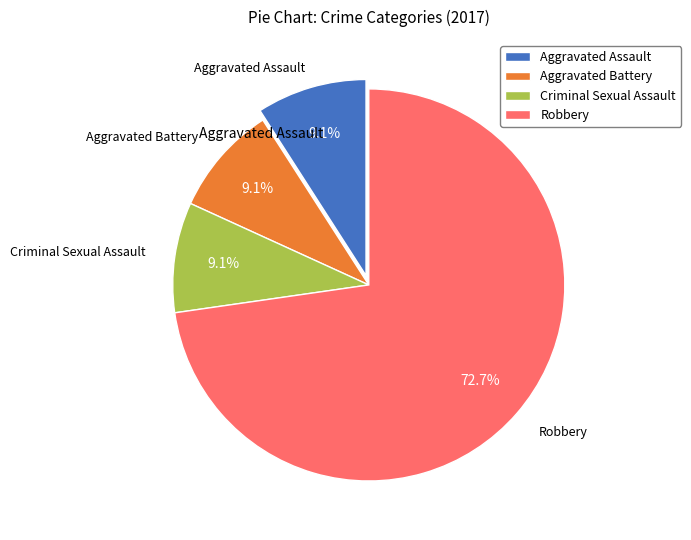

To the nearest percent, what is the difference between the largest and smallest slice percentages?

64%